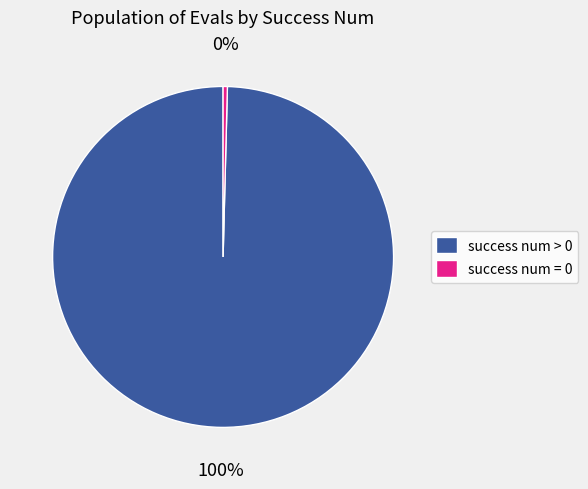

Combined, do success num > 0 and success num = 0 account for over 50%?

Yes